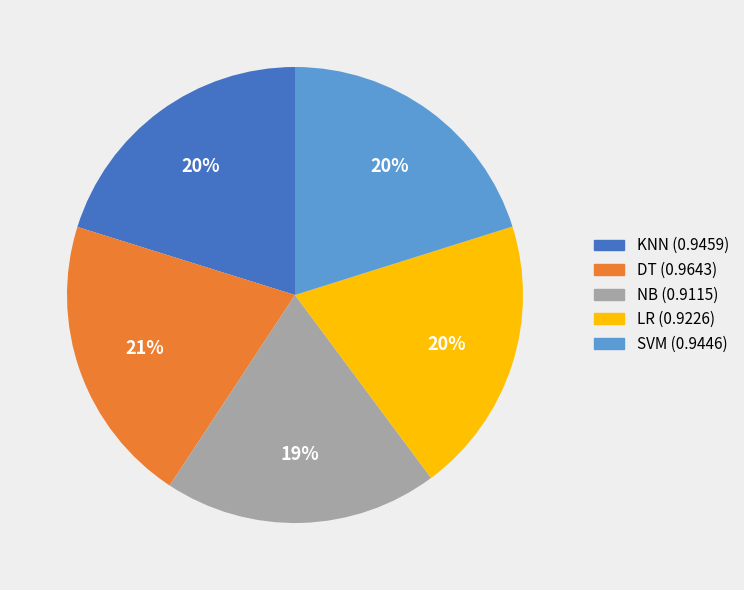

Does SVM account for over 50% of the chart?

No